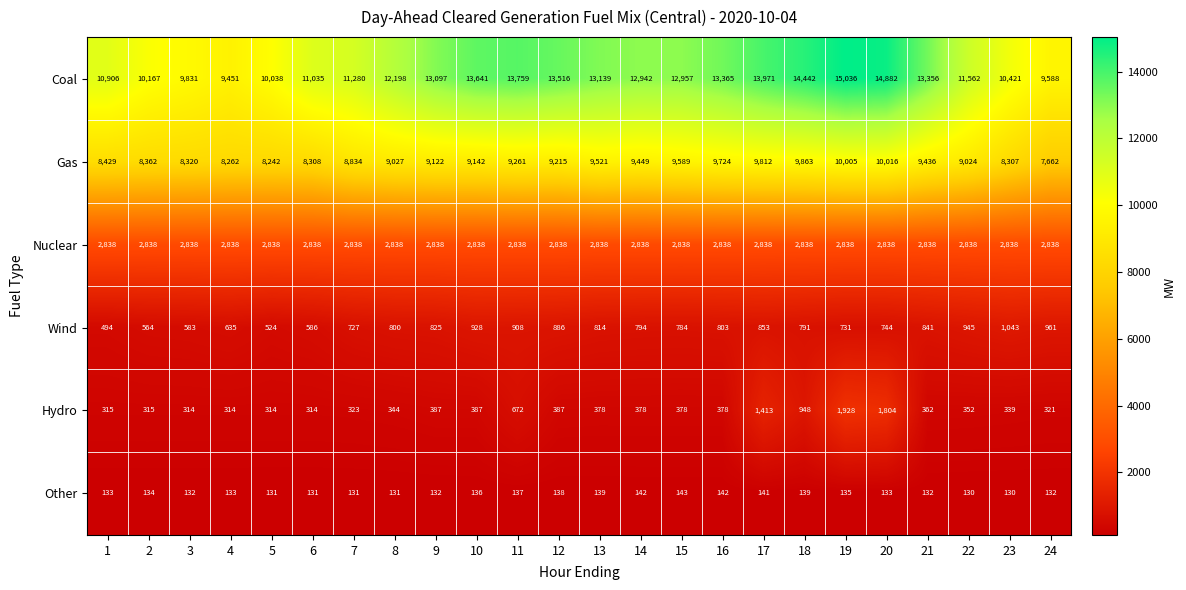

What is the minimum value for Wind?

494